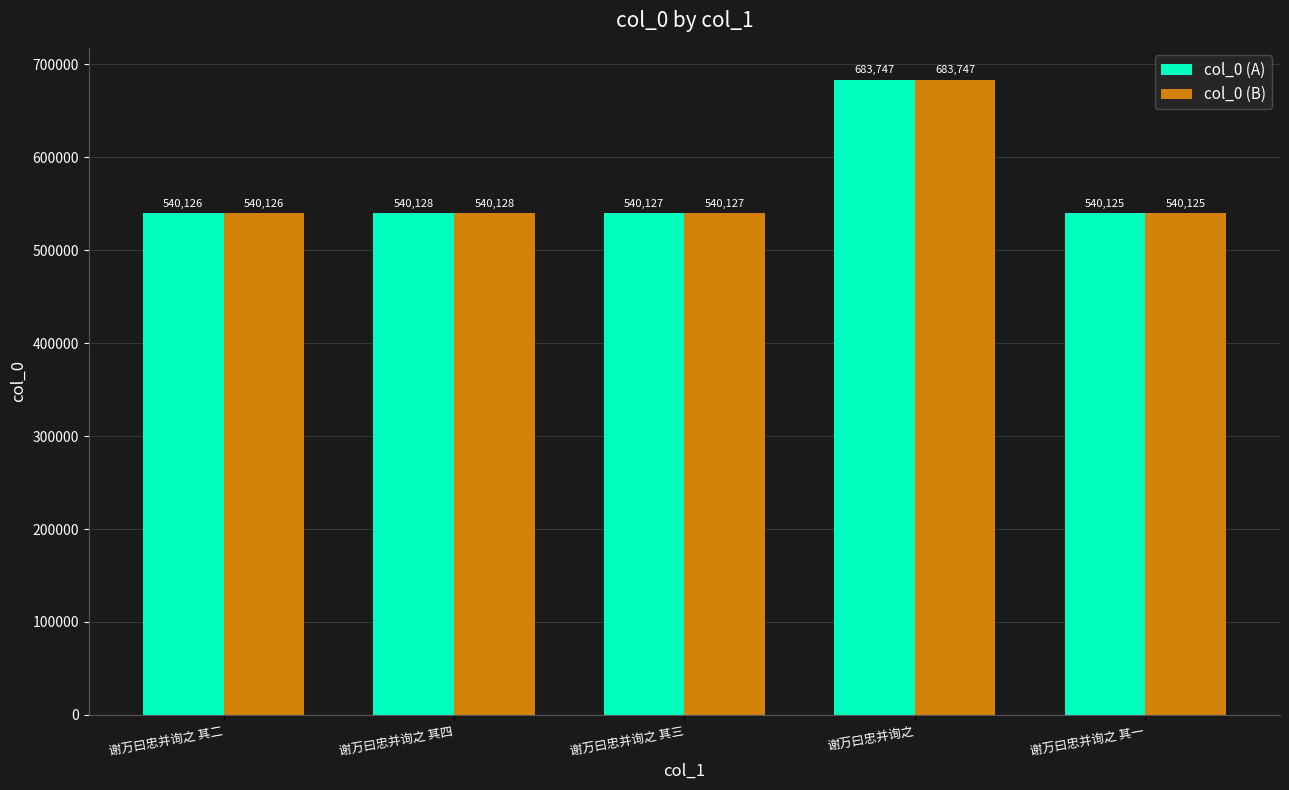

List the labels in order of col_0 (A) value, largest first.

谢万曰忠并询之, 谢万曰忠并询之 其四, 谢万曰忠并询之 其三, 谢万曰忠并询之 其二, 谢万曰忠并询之 其一